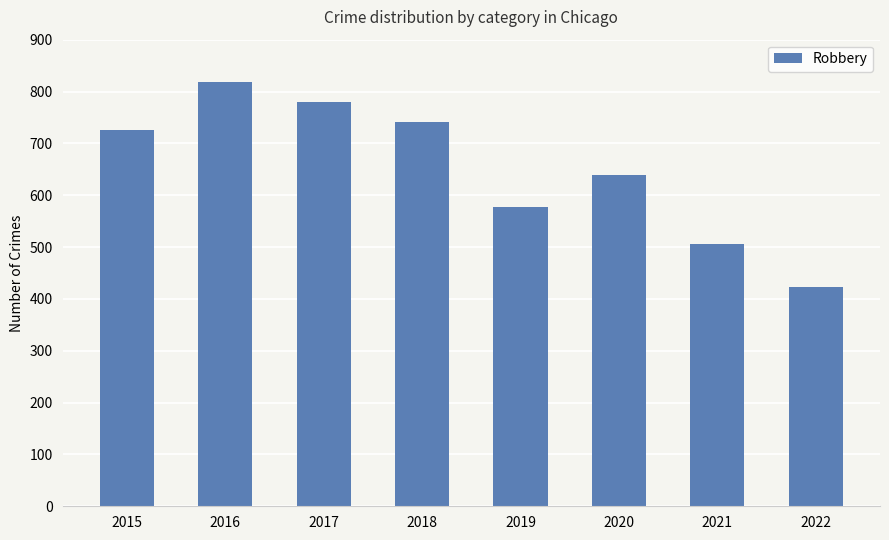

Rank the categories by value from lowest to highest.

2022, 2021, 2019, 2020, 2015, 2018, 2017, 2016